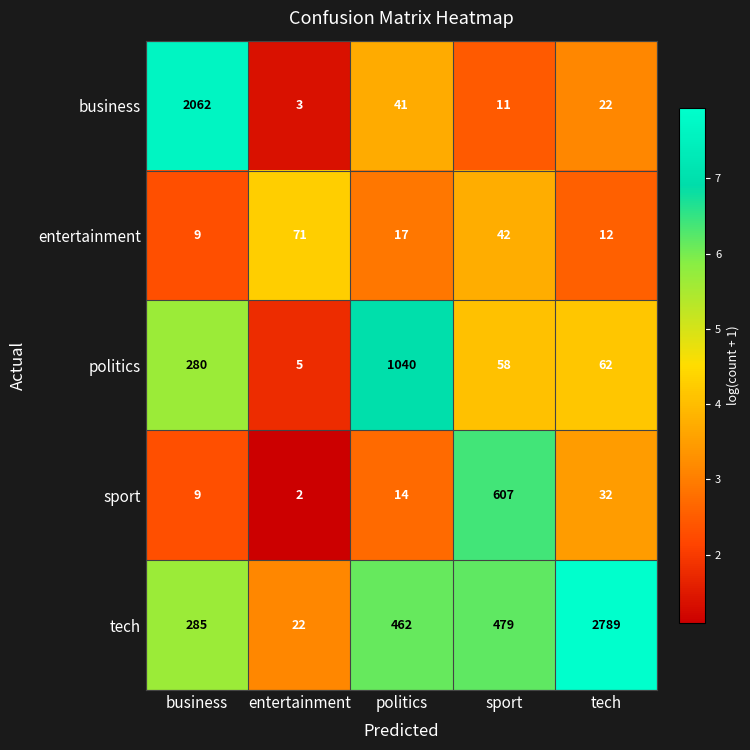

Reading left to right, extract all data points from this chart.

business: 2062	3	41	11	22
entertainment: 9	71	17	42	12
politics: 280	5	1040	58	62
sport: 9	2	14	607	32
tech: 285	22	462	479	2789